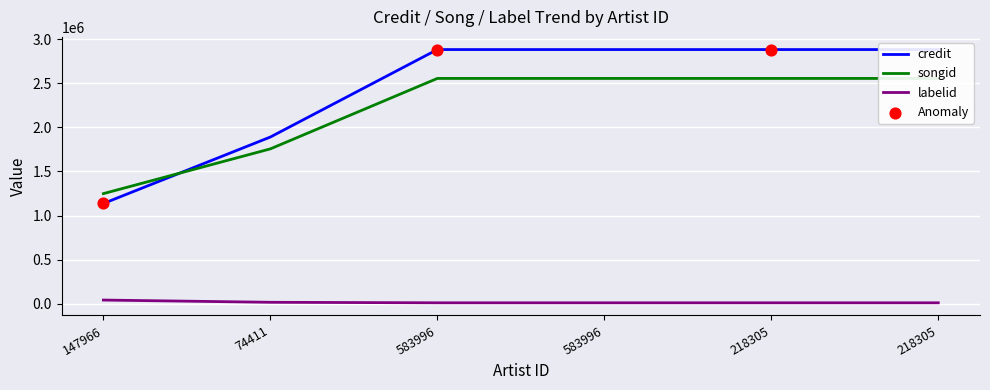

Which series contains the highest Y value?

credit